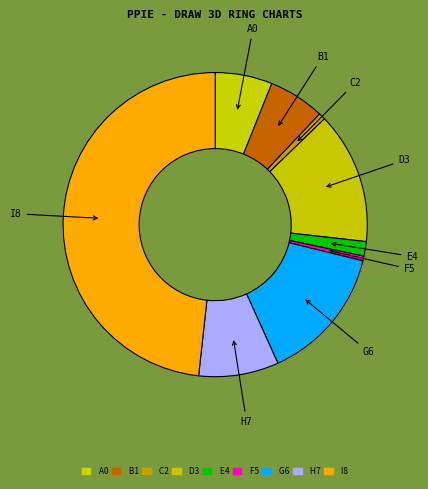

Does A0 represent more than half of the total?

No